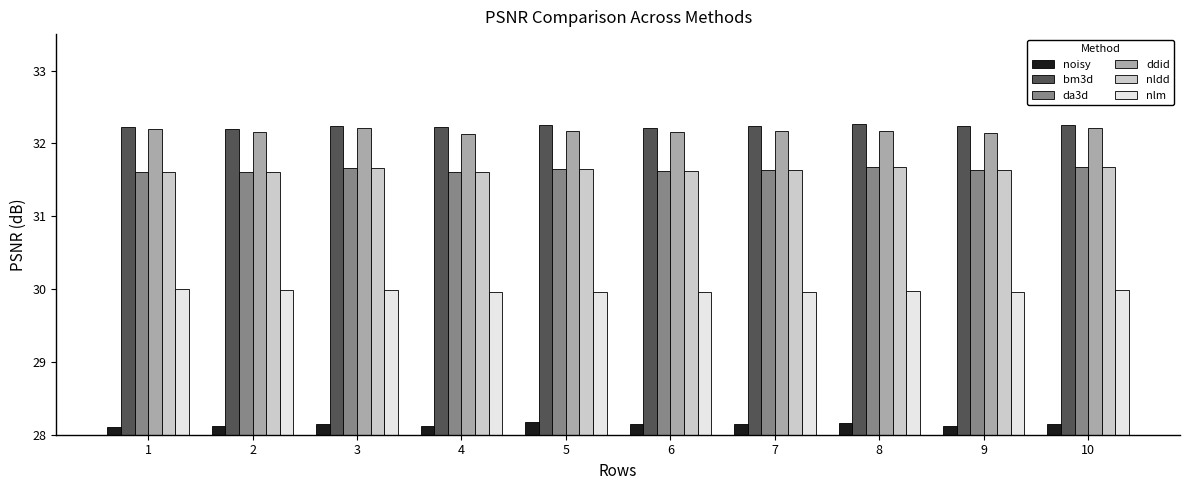

Is it true that nlm equals 30.0 at 6?

True